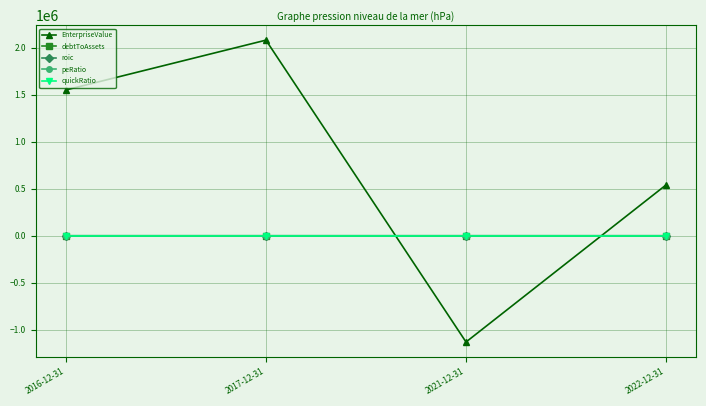

How many series are shown in this chart?

5